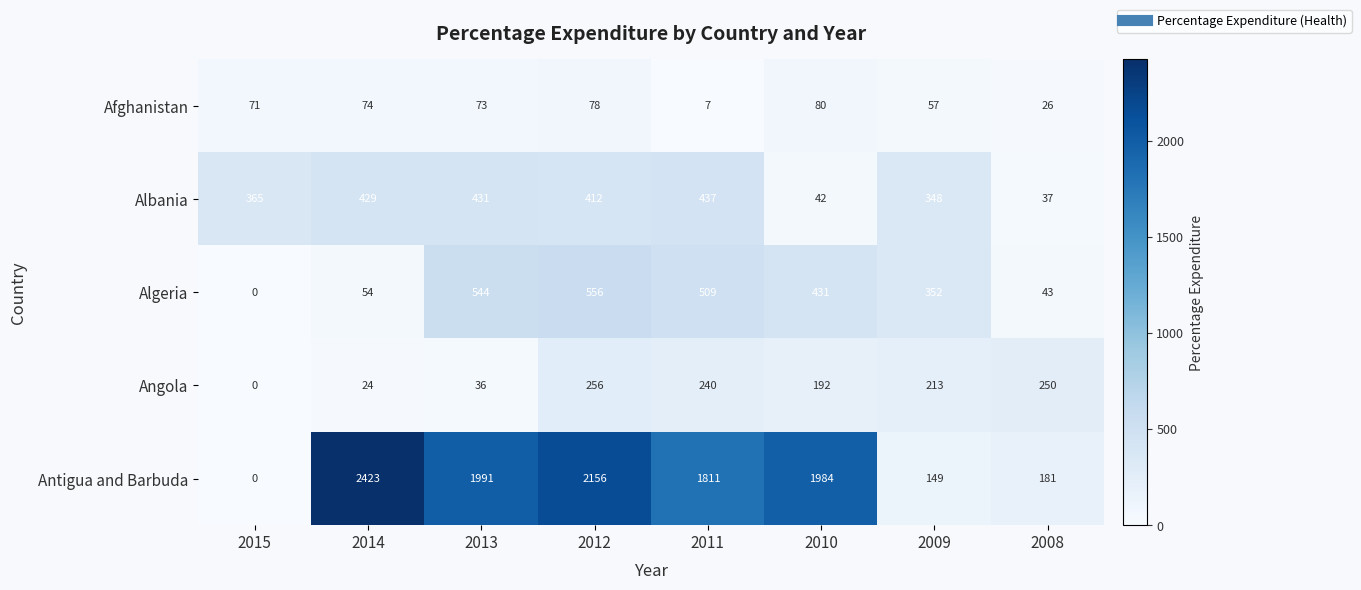

Read the Angola value at 2013, to the nearest 10.

40